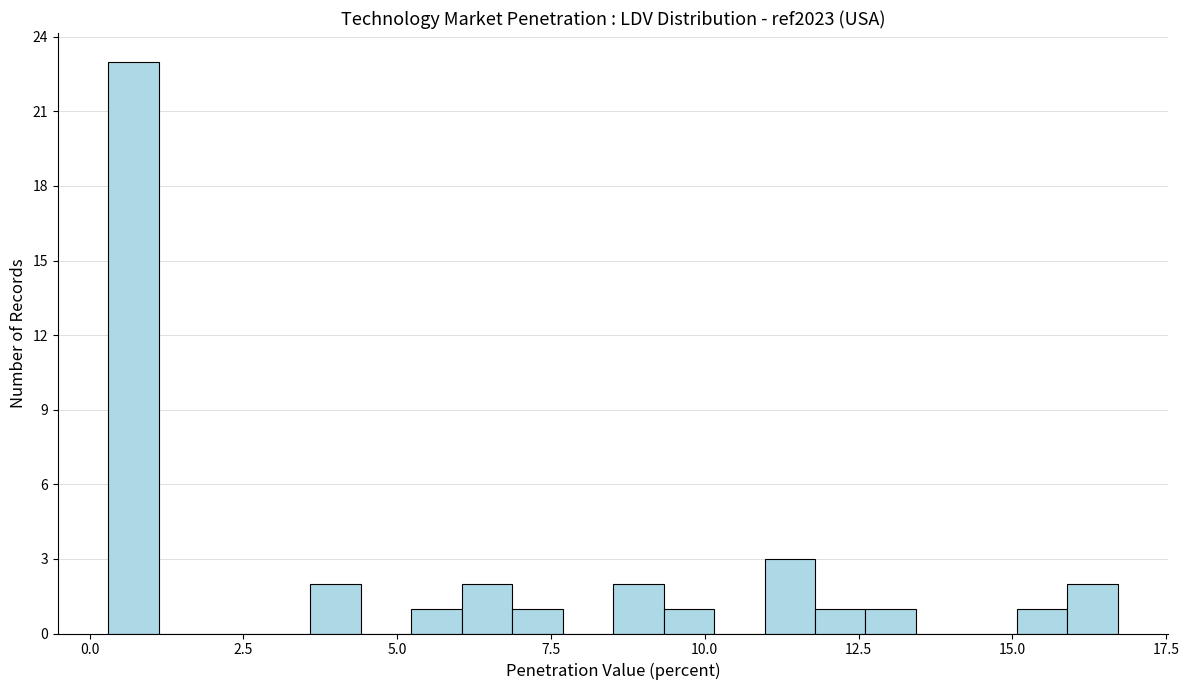

Around what value on the x-axis is the tallest bar? Give the approximate position of its centre, as read against the axis.

0.5